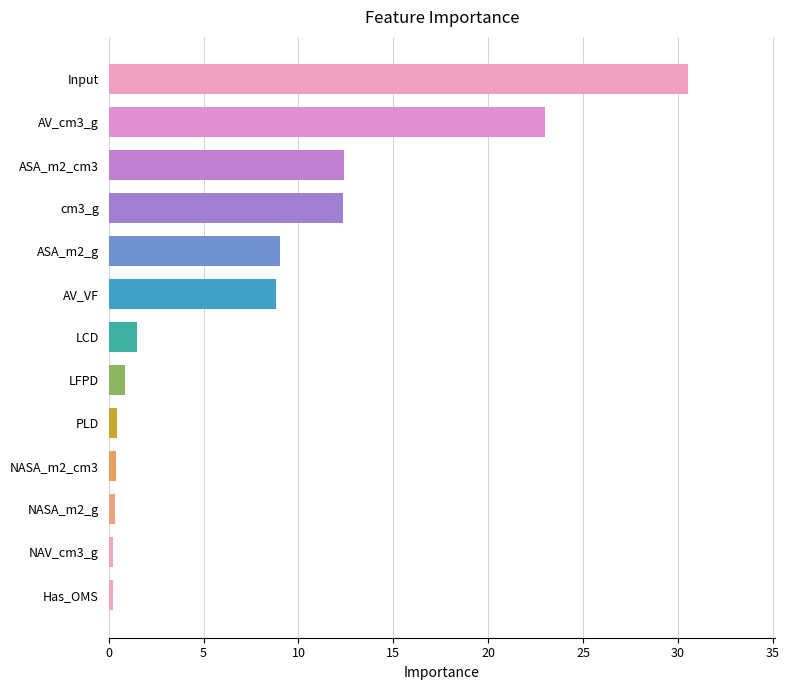

What is the change in value from ASA_m2_cm3 to AV_cm3_g?

+10.6